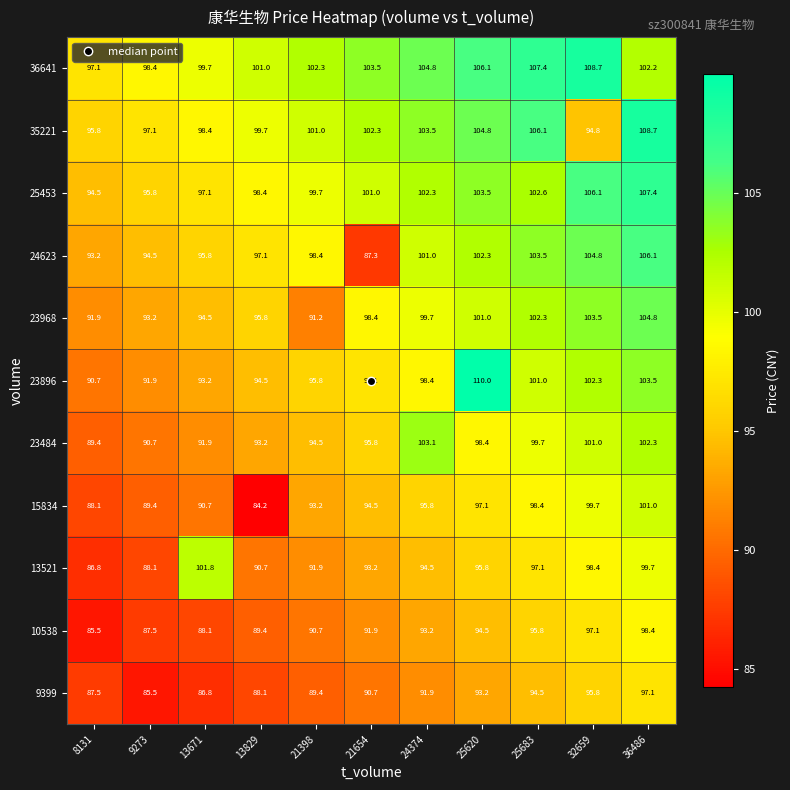

Where does the 9399 series first go above 90?

21654